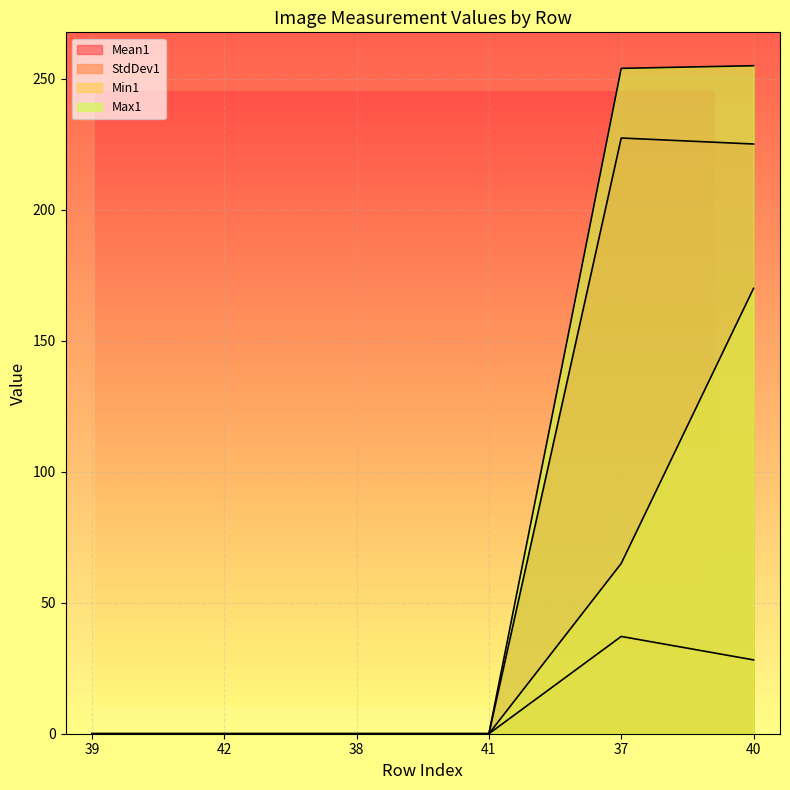

Which series has the largest total across all categories?

Max1